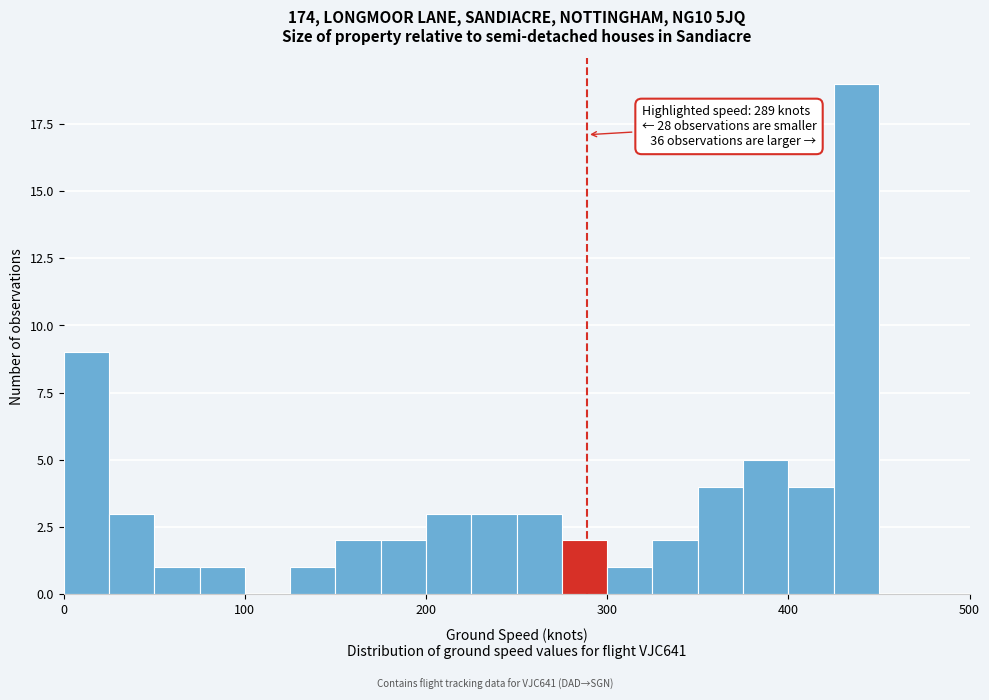

Read against the x-axis, roughly where is the centre of the tallest bar?

440